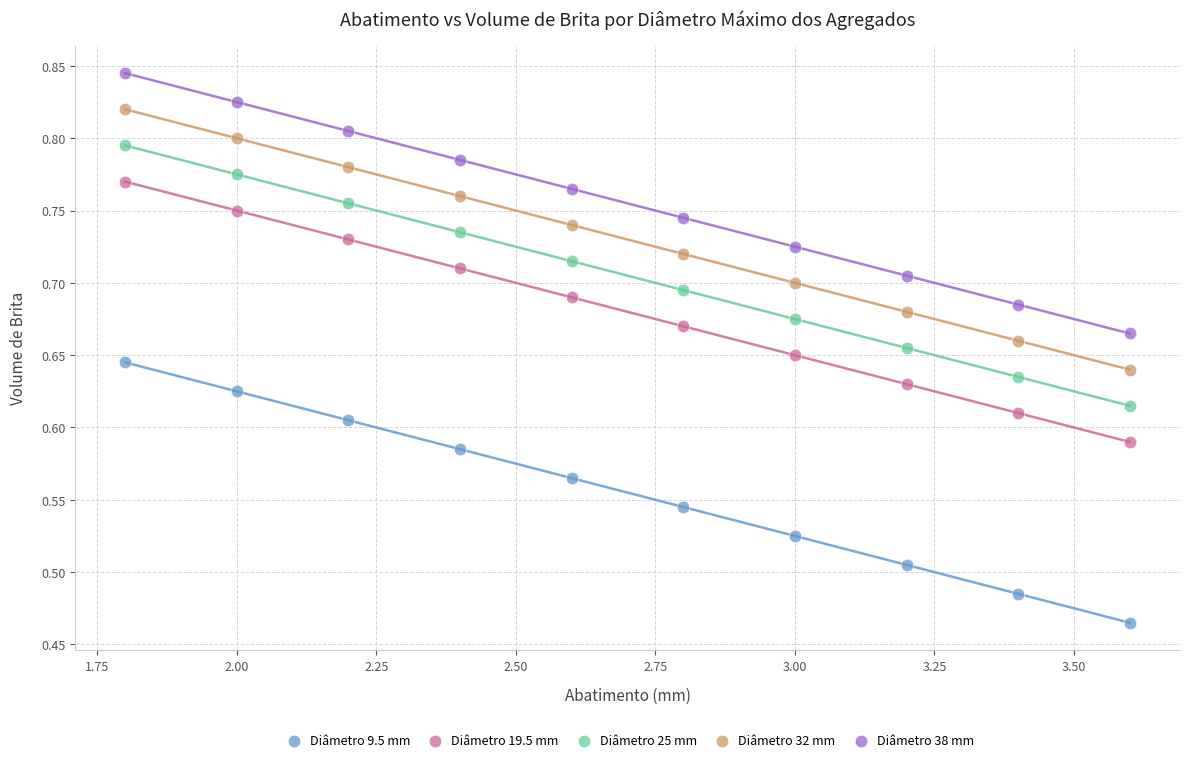

Which series reaches the minimum Y coordinate?

Diâmetro 9.5 mm